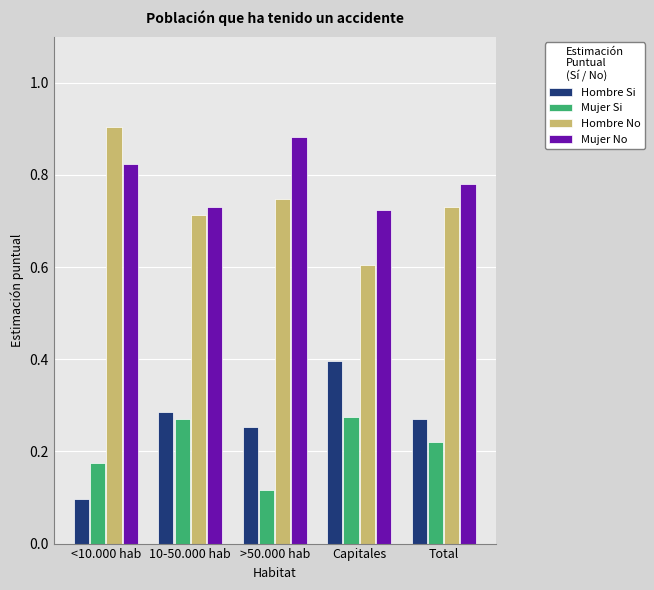

What is the spread (max minus min) of values at Capitales?

0.4